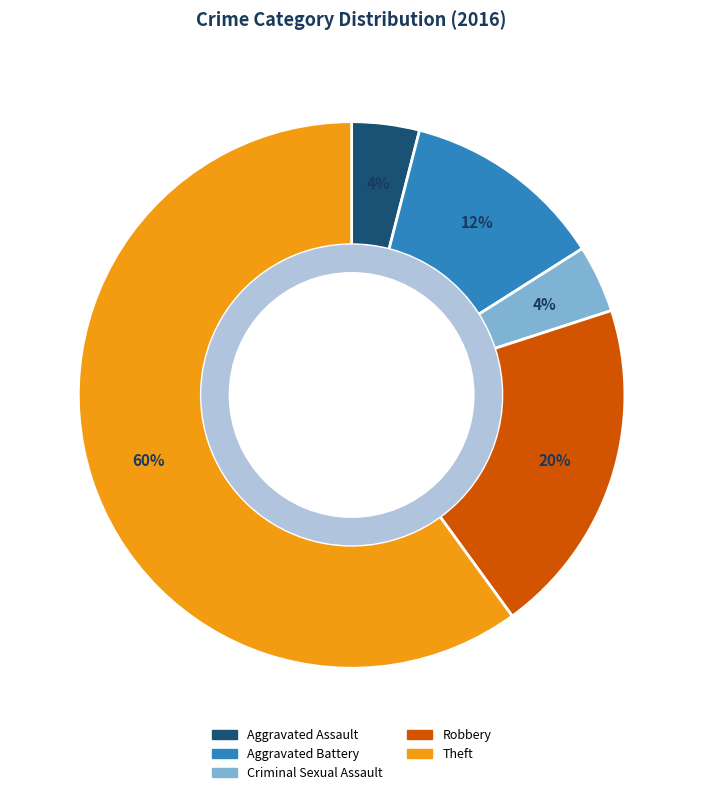

What is the largest slice in the pie chart?

Theft